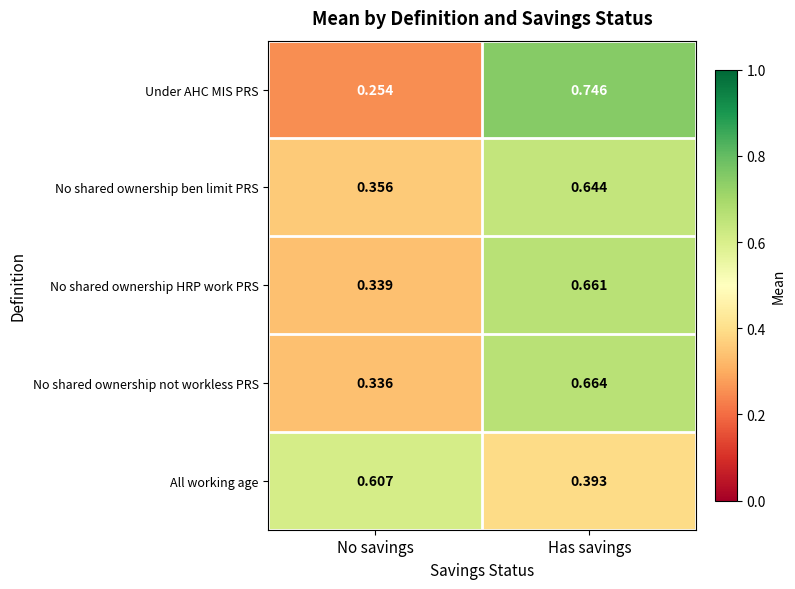

How many series are shown in this chart?

5